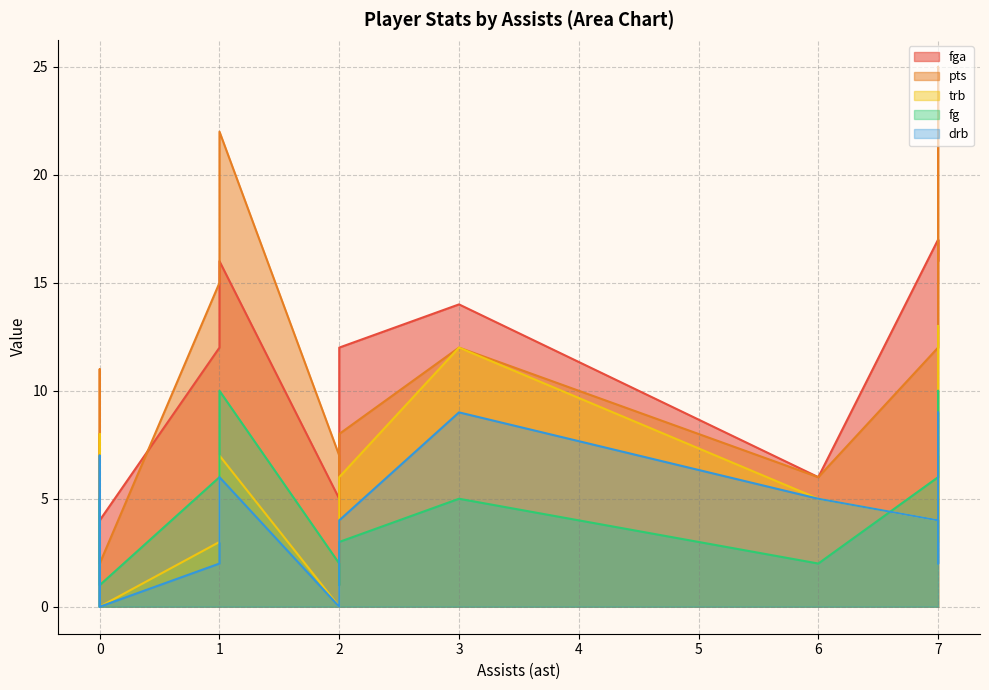

True or false: trb and drb intersect in this chart.

False